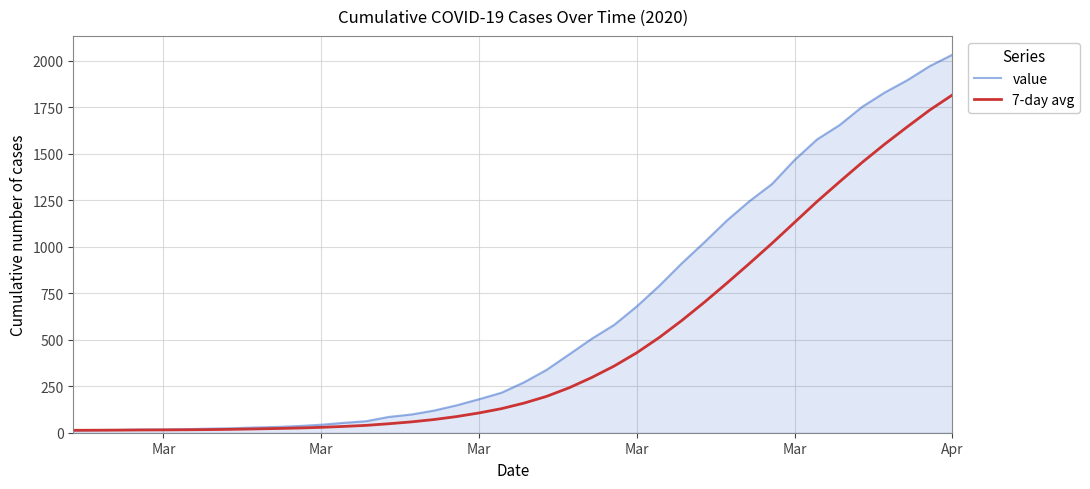

Rank the series by their maximum value, from lowest to highest.

7-day avg, value